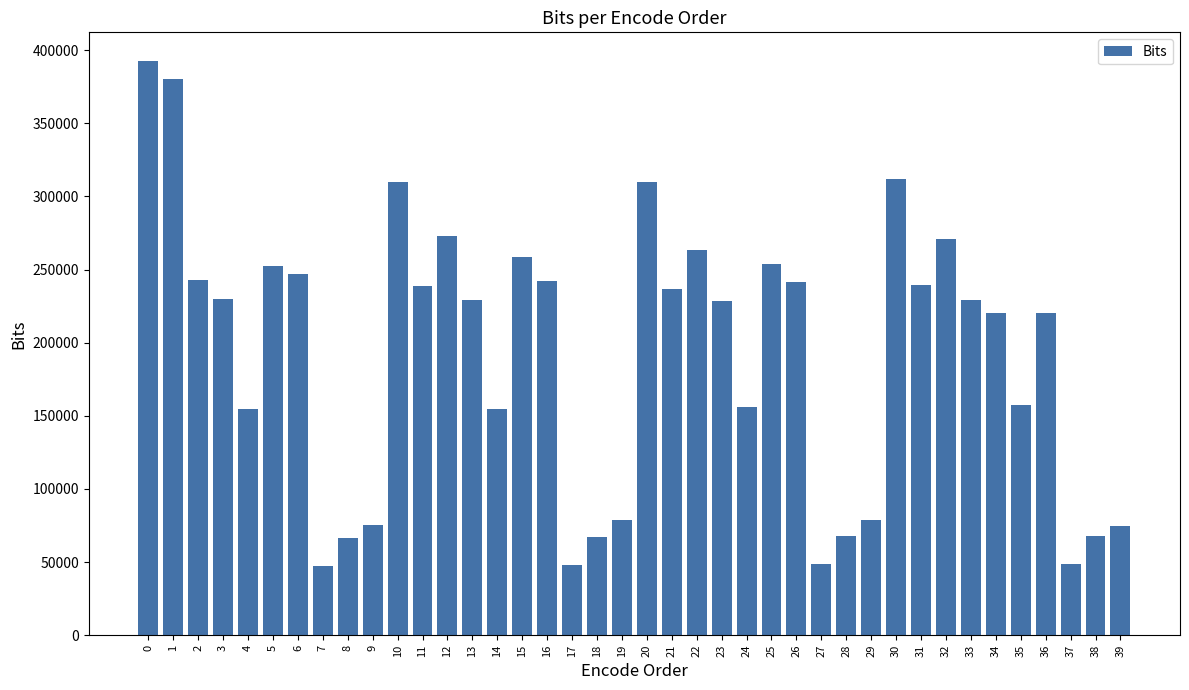

What is the ratio of the value at 3 to the value at 32?

0.8